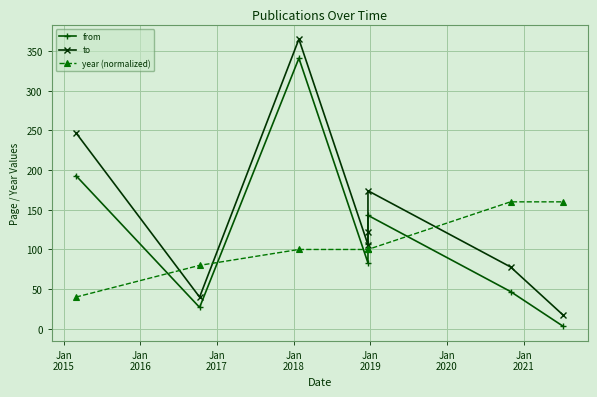

How many times do year (normalized) and from cross each other?

5